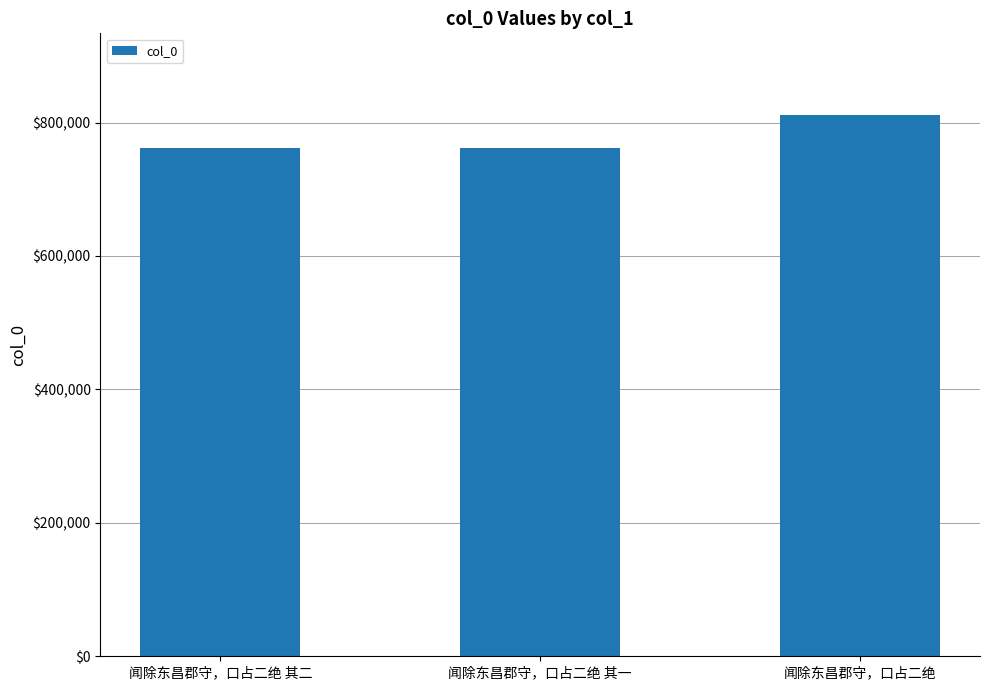

How many values are below 762627?

1